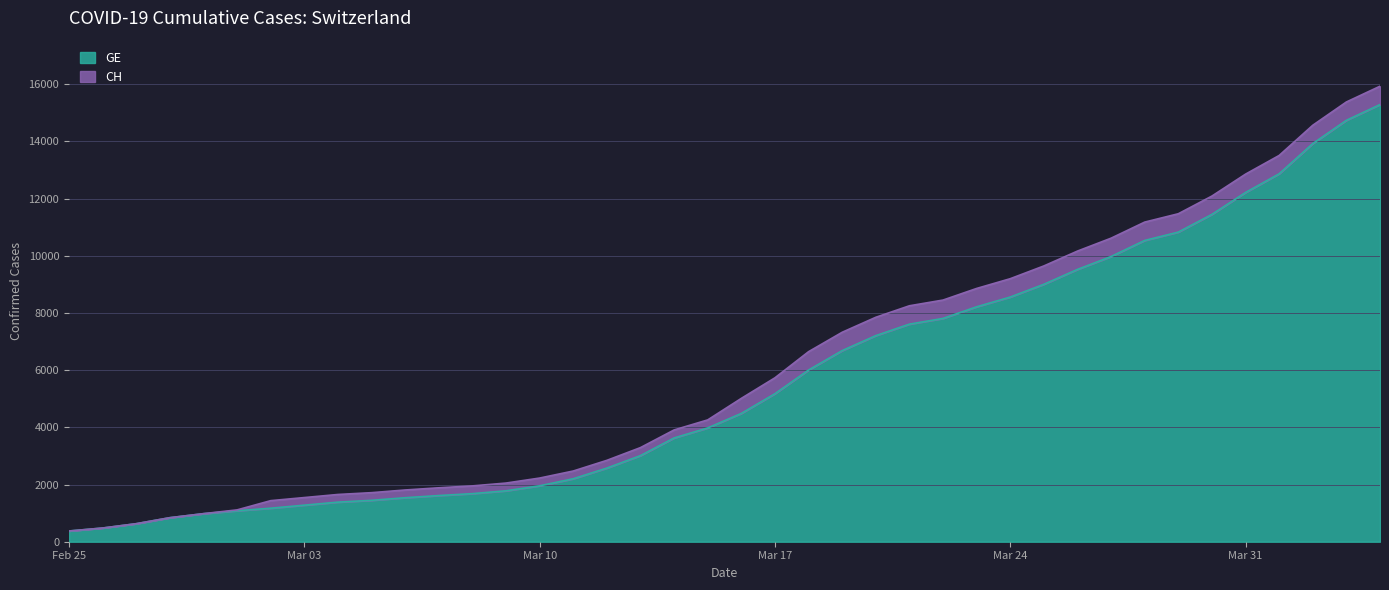

What is the difference between the maximum and minimum values in the GE series?

14909